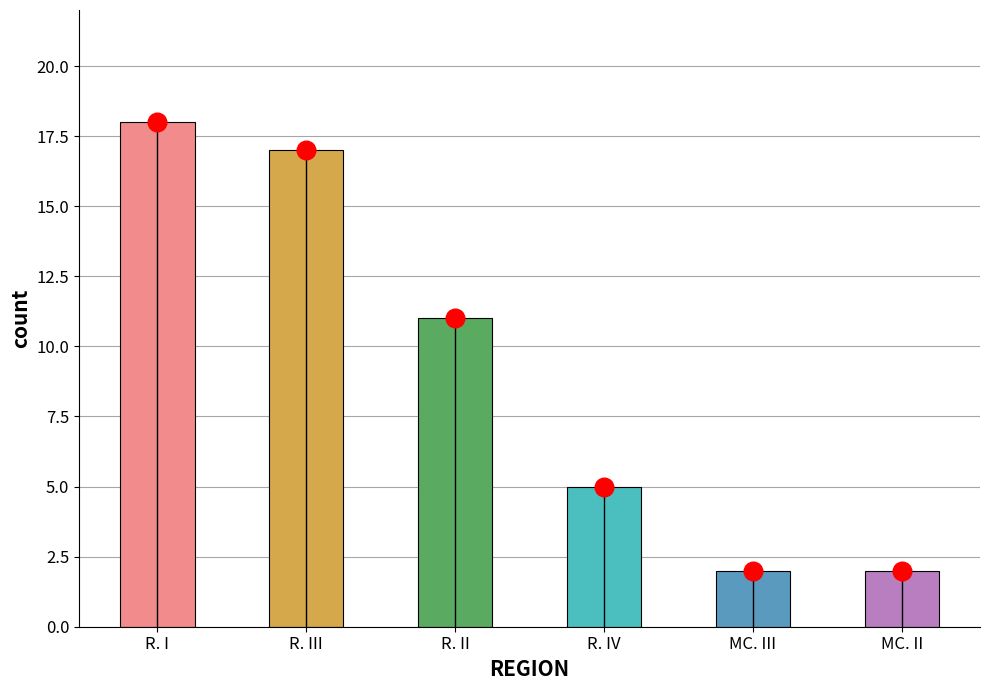

What is the ratio of the value at R. I to the value at R. IV?

3.6